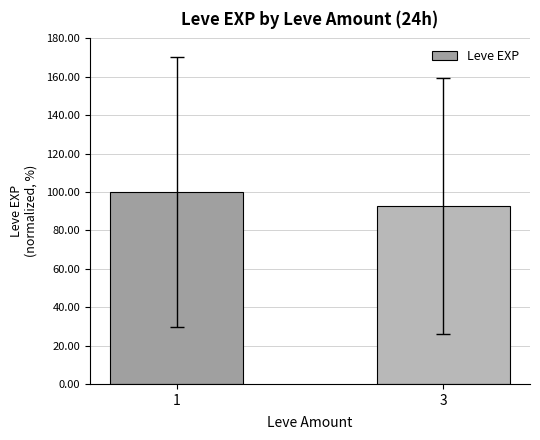

What is the smallest value displayed?

92.7